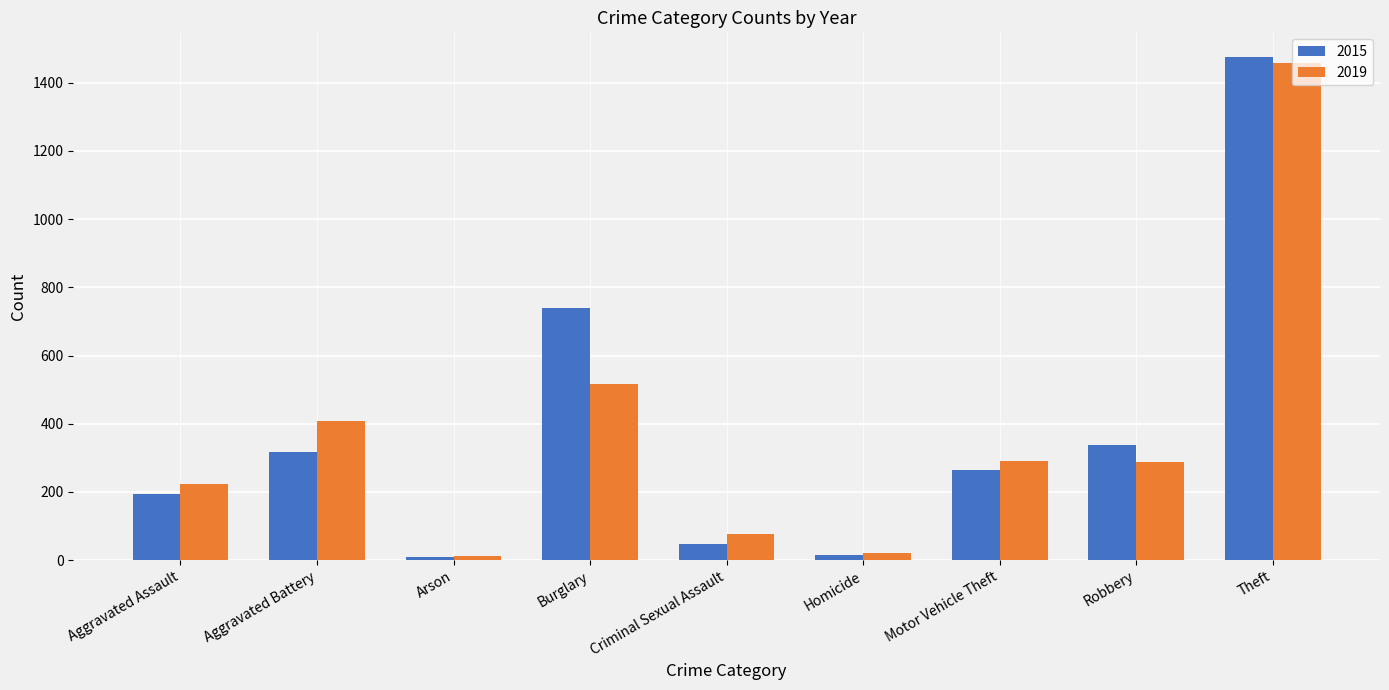

How many values in the 2015 series are below 263?

4